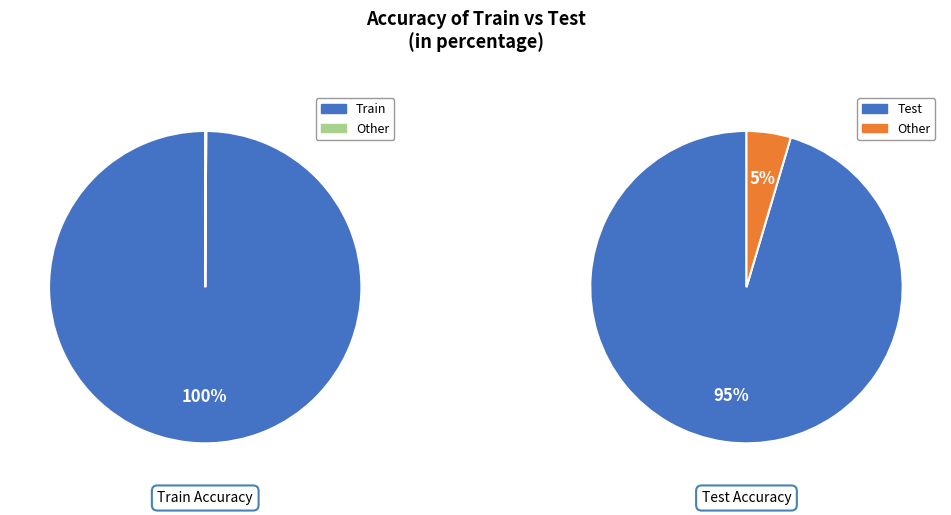

How many segments does this pie chart have?

2